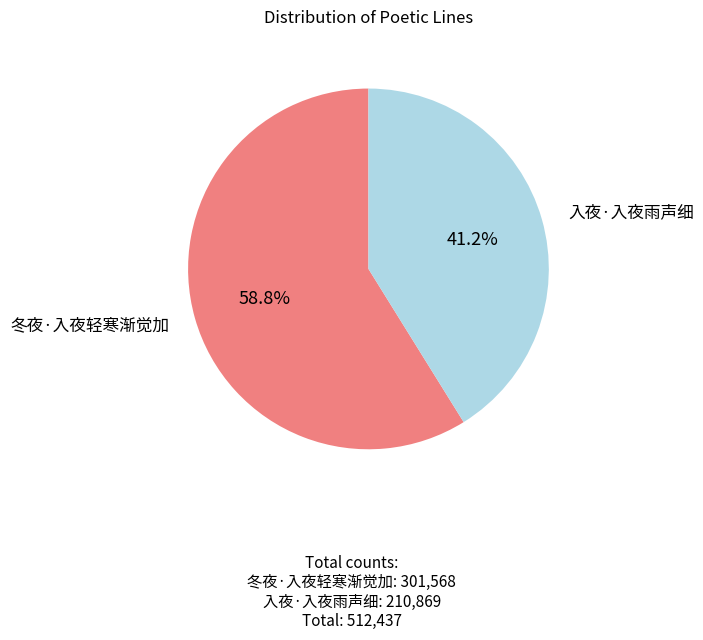

Is there a majority slice in this chart?

Yes